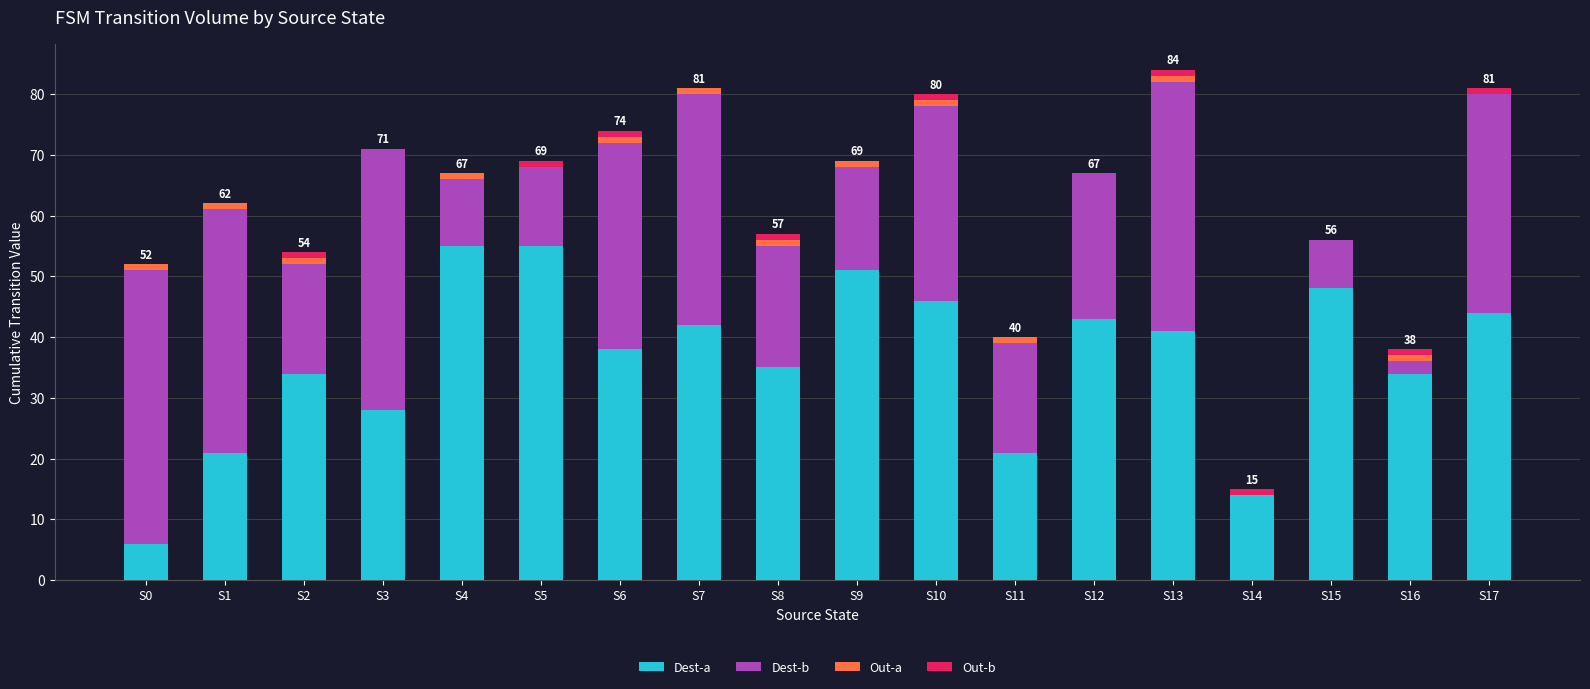

What is the total value across all series at S3?

71